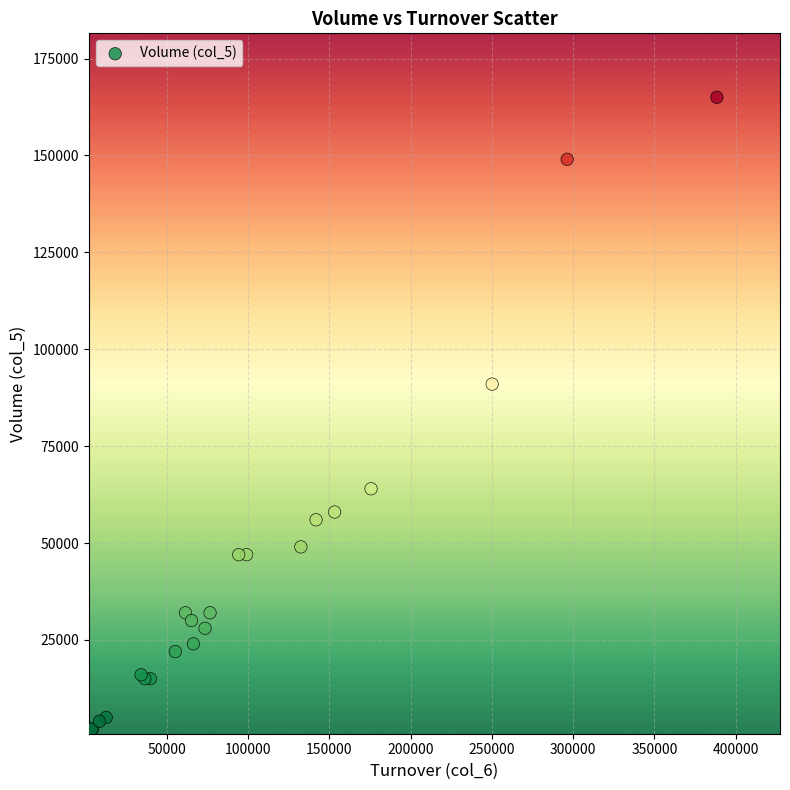

What Y value in the scatter plot is closest to 83000?

91000